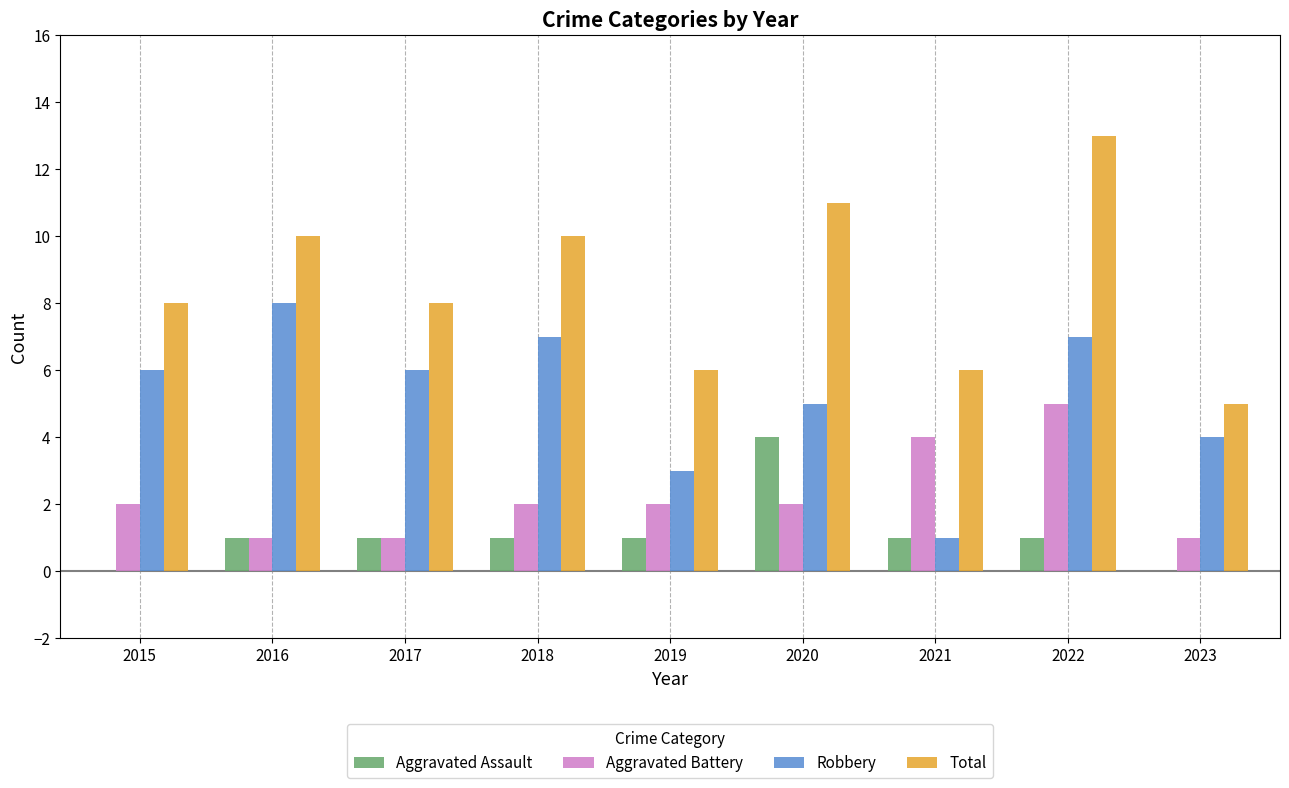

Is the value of Aggravated Battery at 2020 greater than the value of Robbery at 2022?

No